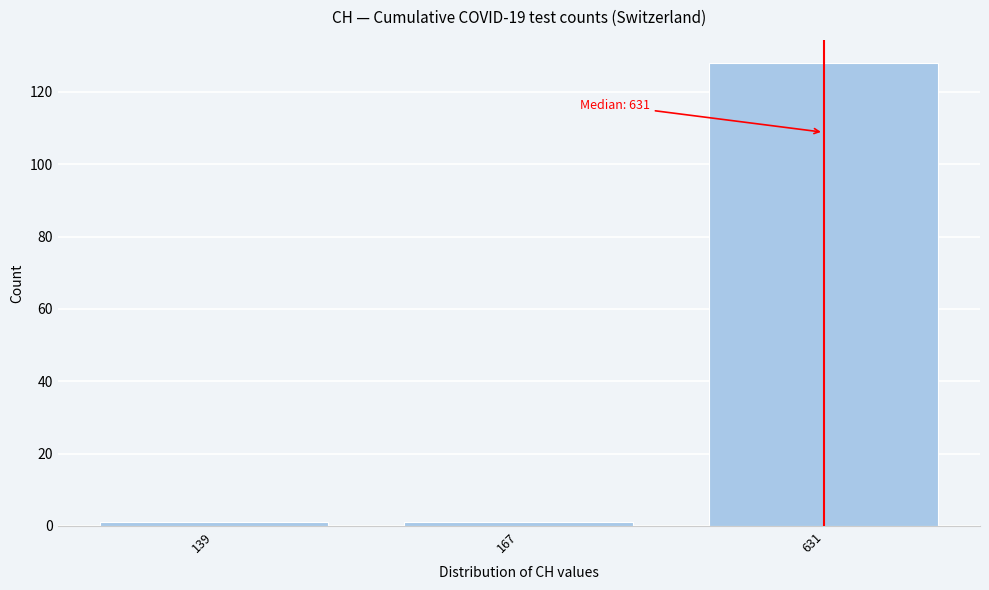

Reading left to right, transcribe all the data shown in this chart.

139=1	167=1	631=128